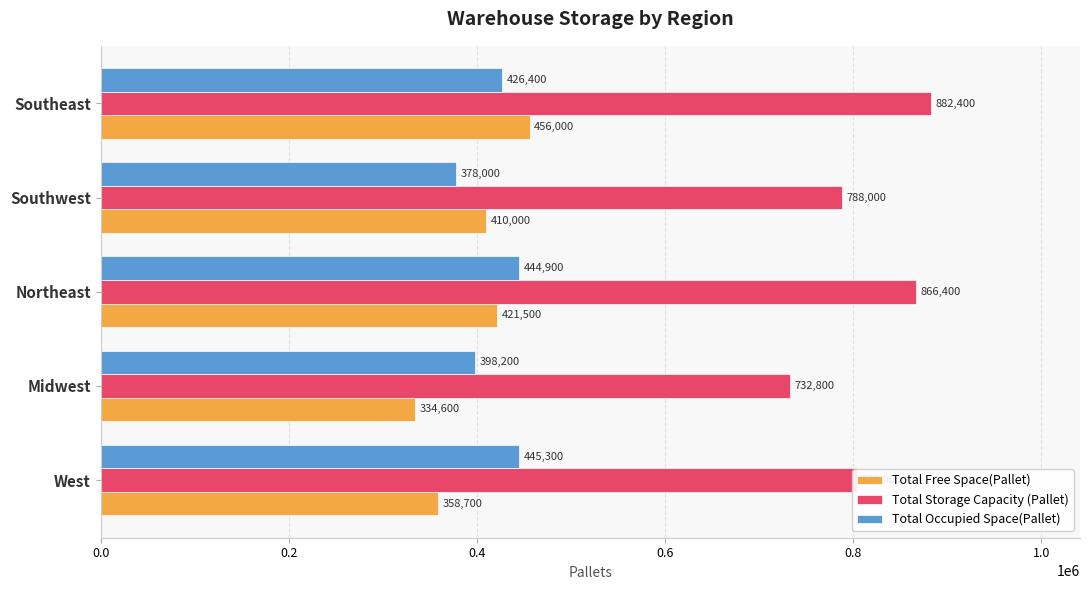

The value of Total Free Space(Pallet) at Southwest is 410000. True or false?

True